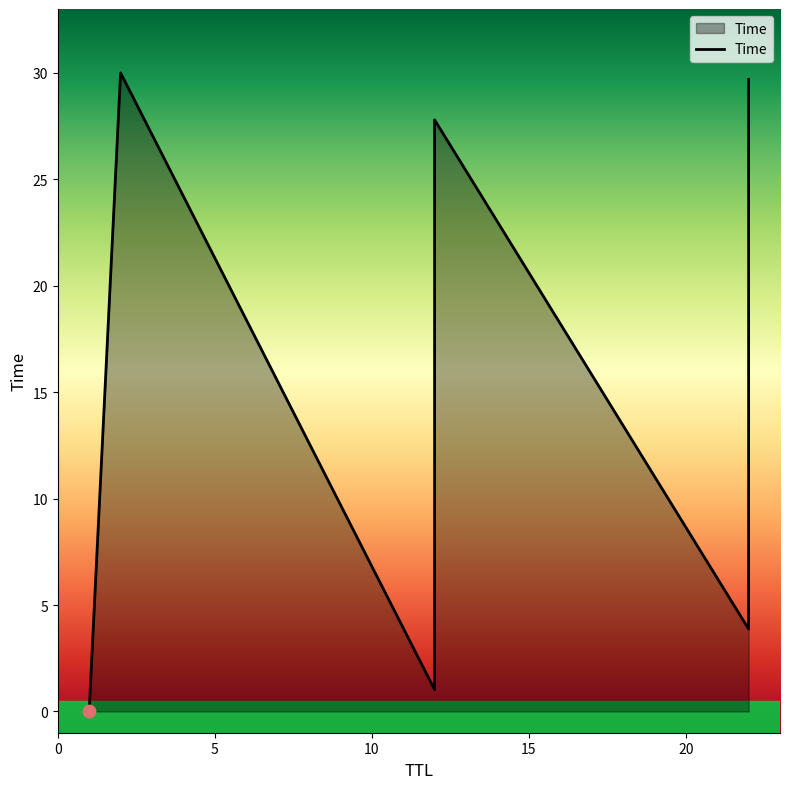

Between 12 and 1, which is larger?

12